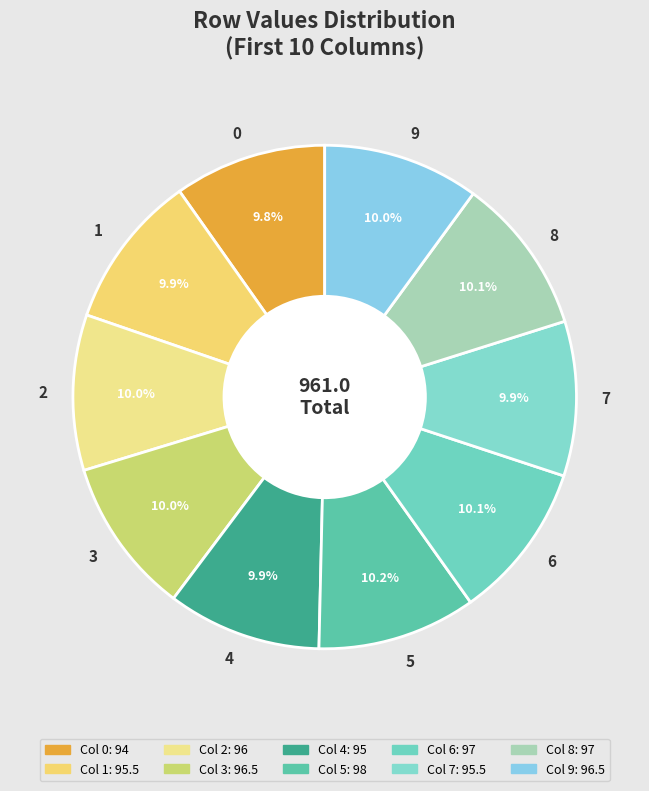

Is there a majority slice in this chart?

No